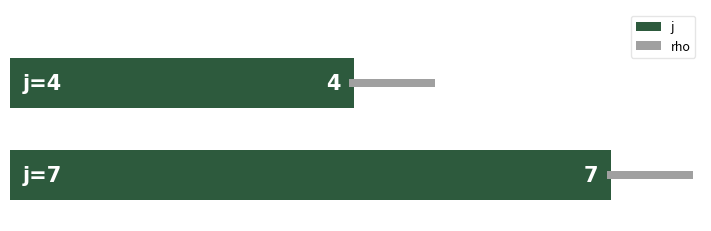

What is the spread (max minus min) of values at 0?

3.9